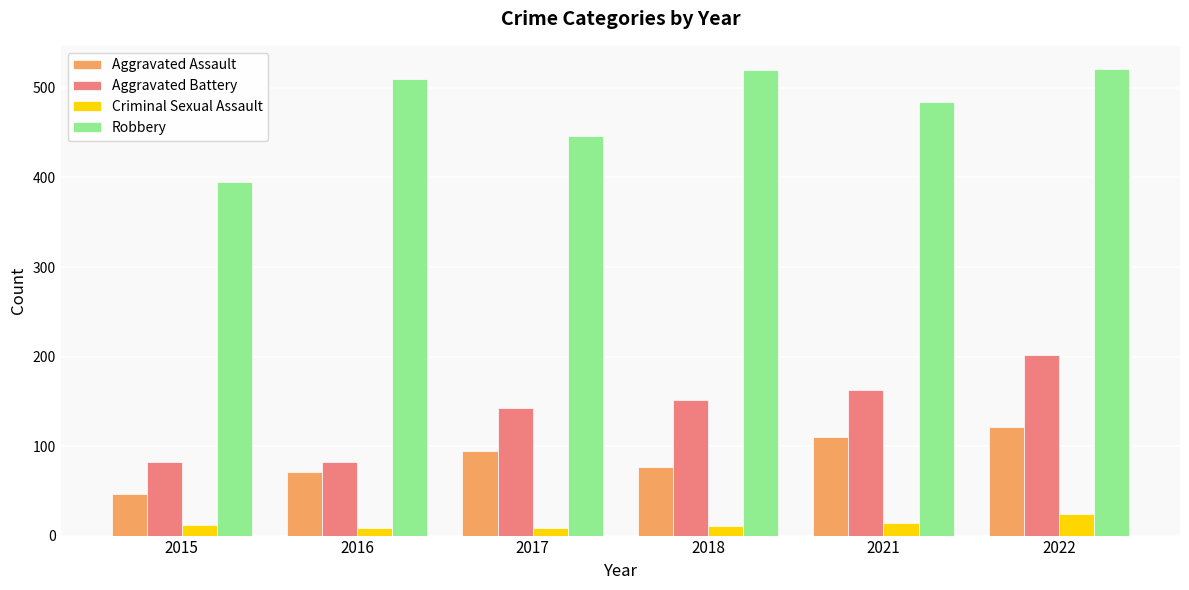

Which series has the largest total across all categories?

Robbery